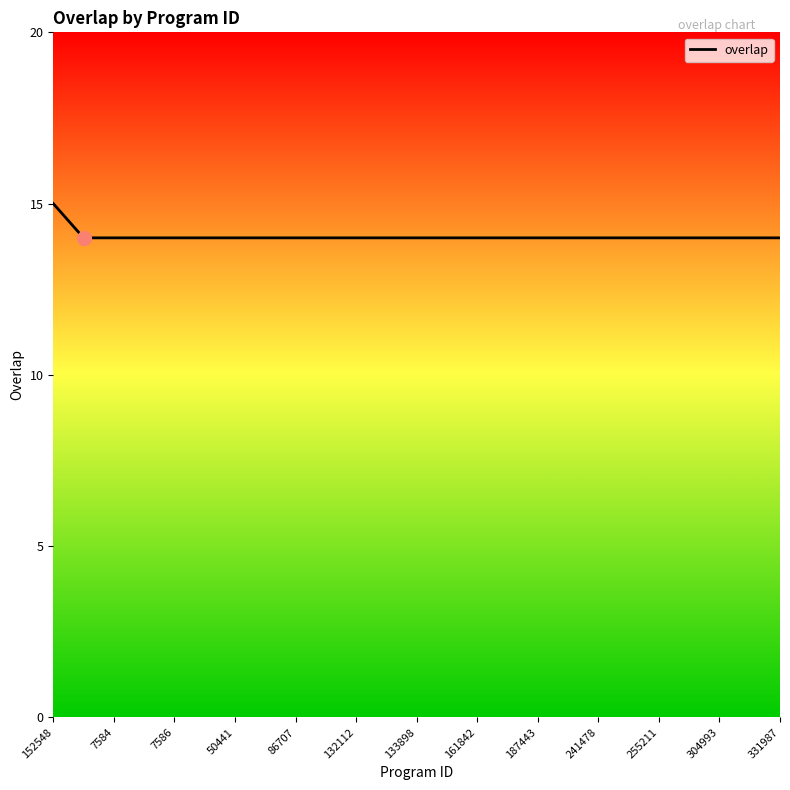

What is the maximum value shown in the chart?

15